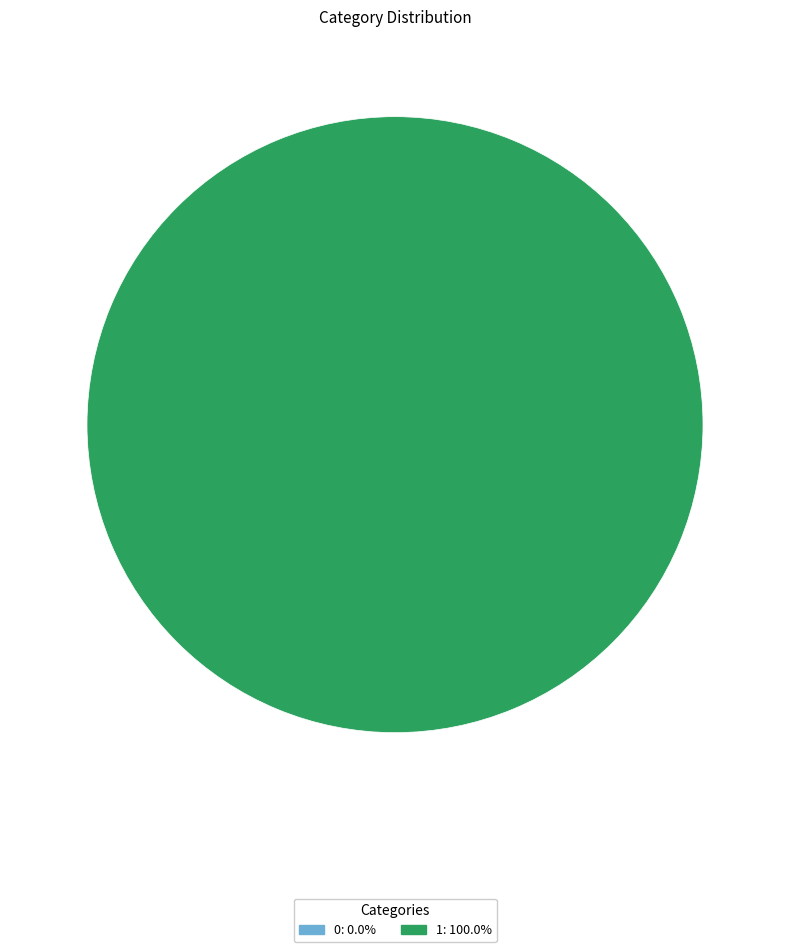

To the nearest percent, what is the average slice percentage?

50%